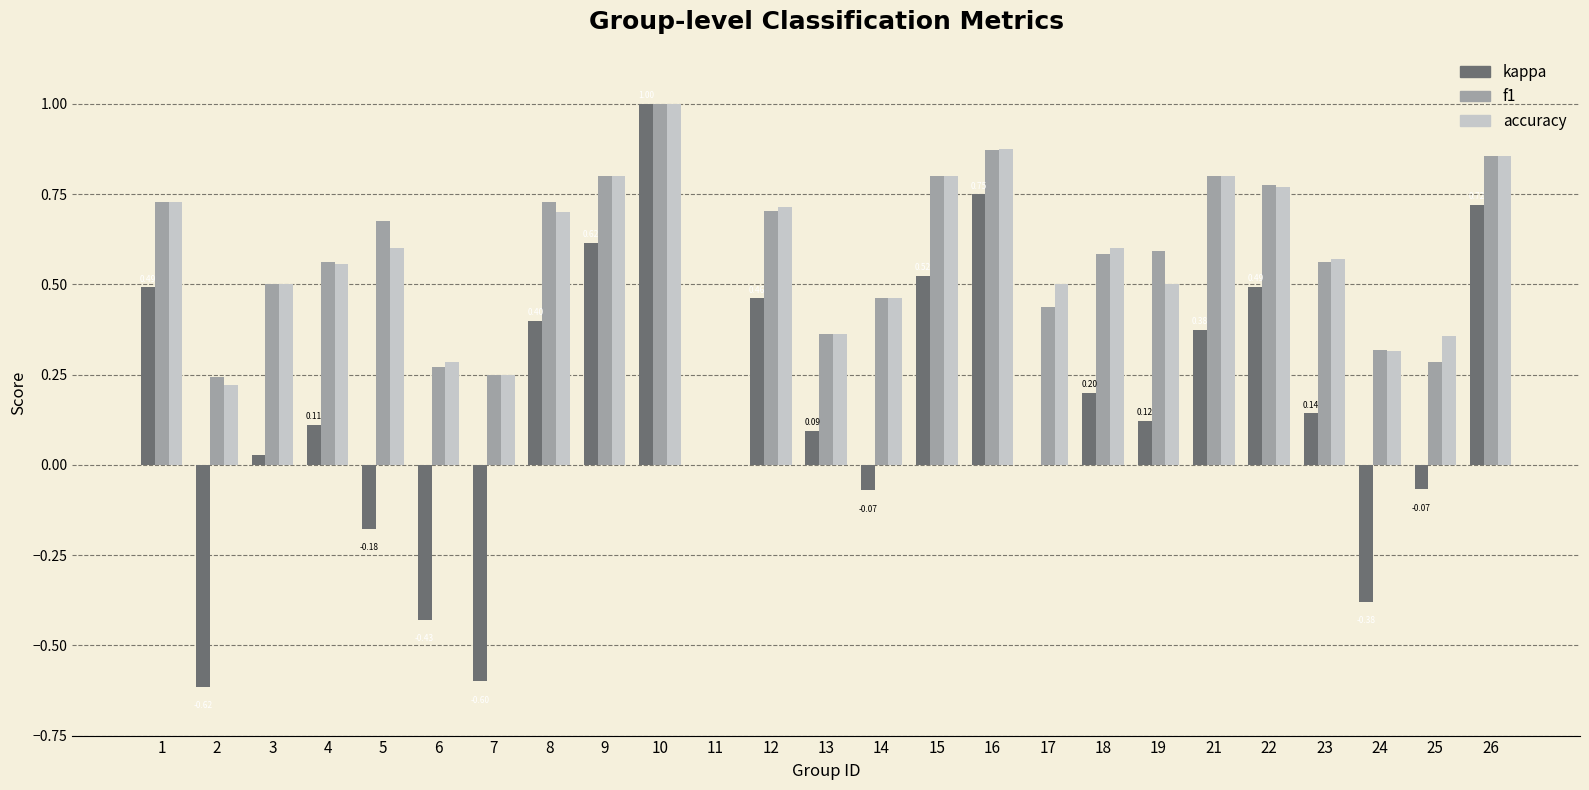

At which category is the sum across all series the highest?

10